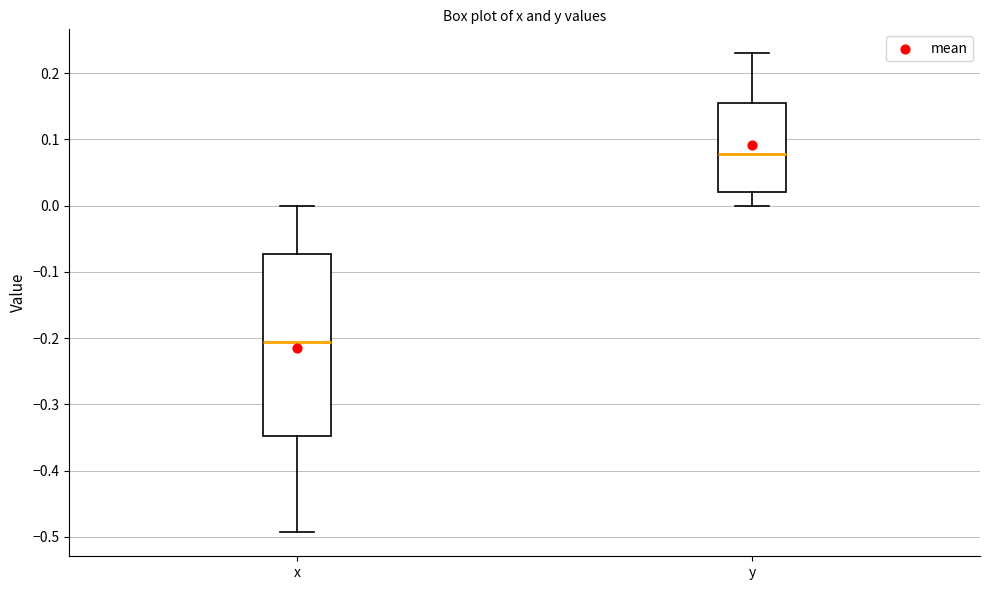

Where does the median line of the box for x sit on the y-axis? The values are not printed on the chart, so give them approximately, as read against the axis.

-0.21